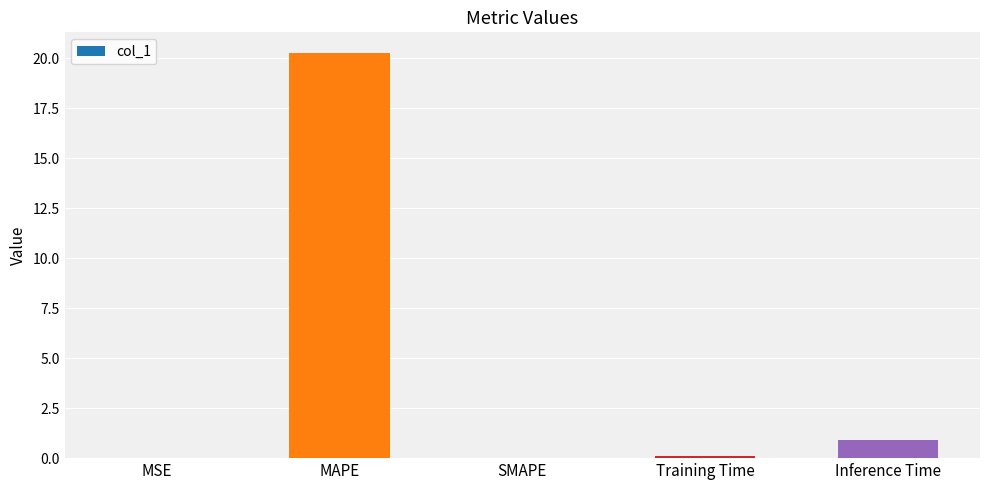

True or false: the data shows 20.3 at MAPE.

True